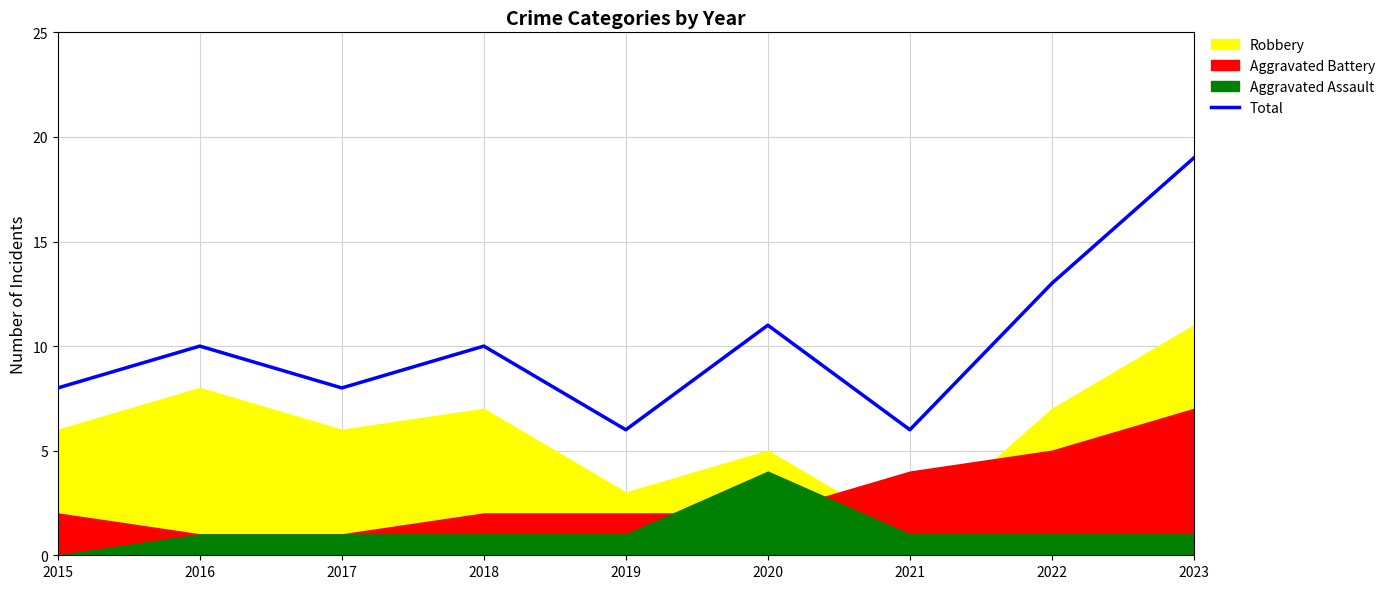

List the labels in order of value, smallest first.

2019, 2021, 2015, 2017, 2016, 2018, 2020, 2022, 2023